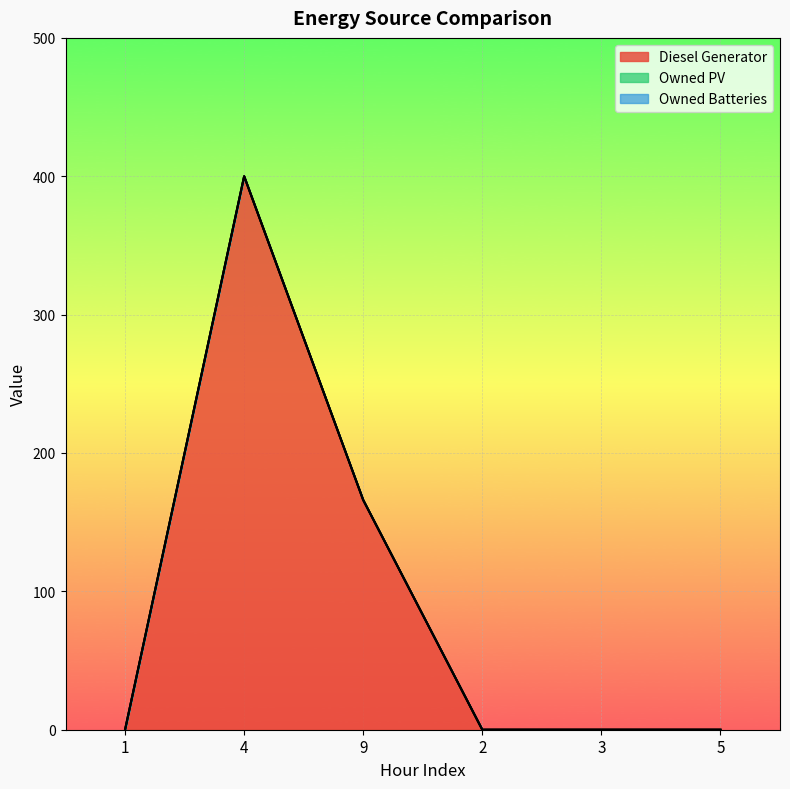

Is the value of Diesel Generator at 2 greater than the value of Owned PV at 9?

No